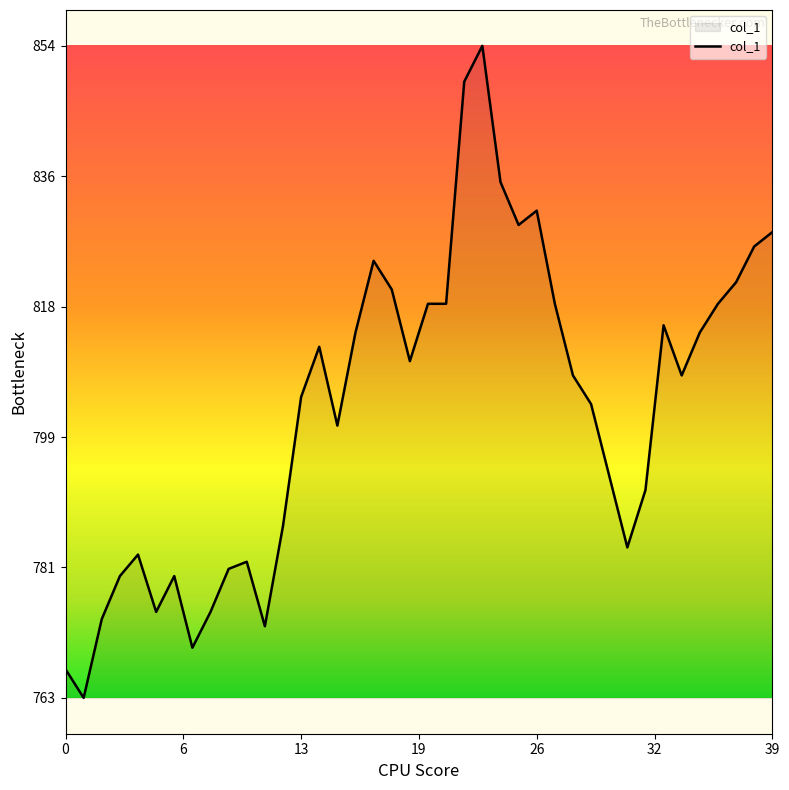

What is the maximum value shown in the chart?

854